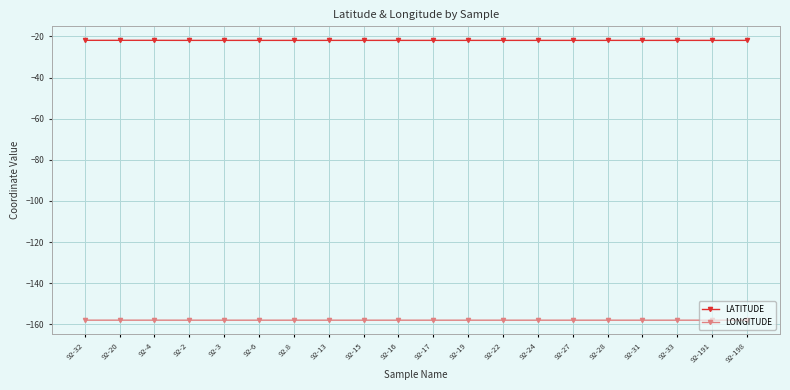

Is this an area chart (filled region under the line)?

No